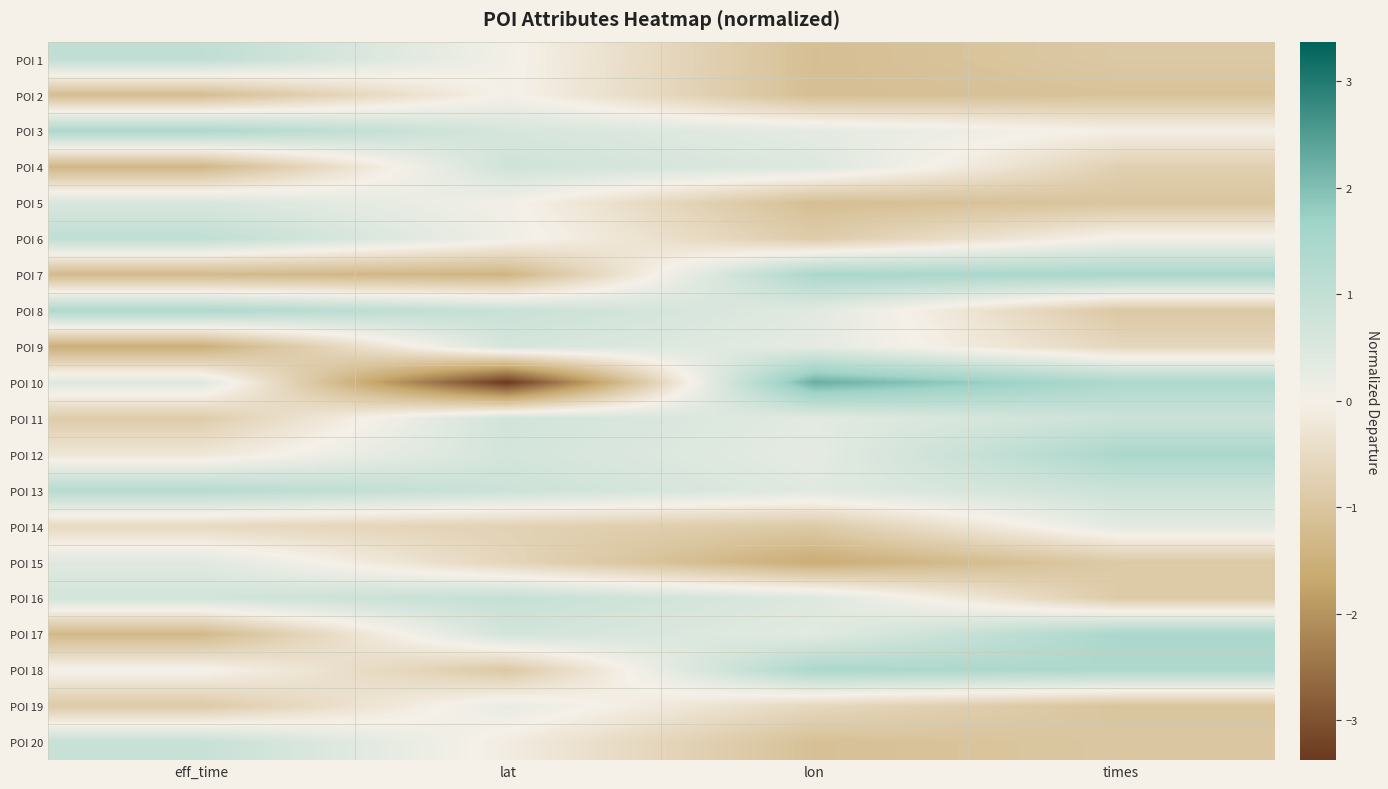

Reading left to right, list all the values displayed in this chart.

POI 1: eff_time=1.0	lat=0.1	lon=-1.2	times=-0.9
POI 2: eff_time=-1.2	lat=0.0	lon=-1.2	times=-1.1
POI 3: eff_time=1.4	lat=0.6	lon=0.3	times=-0.0
POI 4: eff_time=-1.3	lat=0.7	lon=0.5	times=-0.7
POI 5: eff_time=0.6	lat=0.1	lon=-1.2	times=-1.0
POI 6: eff_time=1.0	lat=0.1	lon=-0.9	times=0.1
POI 7: eff_time=-1.3	lat=-1.4	lon=1.4	times=1.5
POI 8: eff_time=1.4	lat=0.9	lon=0.4	times=-0.9
POI 9: eff_time=-1.5	lat=0.6	lon=0.3	times=-0.6
POI 10: eff_time=0.4	lat=-3.4	lon=2.2	times=1.4
POI 11: eff_time=-0.8	lat=0.7	lon=0.4	times=0.8
POI 12: eff_time=-0.2	lat=0.7	lon=0.3	times=1.4
POI 13: eff_time=1.2	lat=0.8	lon=0.4	times=0.8
POI 14: eff_time=-0.5	lat=-0.7	lon=-0.9	times=0.3
POI 15: eff_time=0.4	lat=-0.6	lon=-1.6	times=-0.9
POI 16: eff_time=0.7	lat=0.9	lon=0.5	times=-0.9
POI 17: eff_time=-1.3	lat=0.7	lon=0.4	times=1.5
POI 18: eff_time=0.1	lat=-0.9	lon=1.4	times=1.4
POI 19: eff_time=-0.9	lat=0.2	lon=-0.6	times=-1.0
POI 20: eff_time=0.9	lat=-0.1	lon=-1.1	times=-1.0